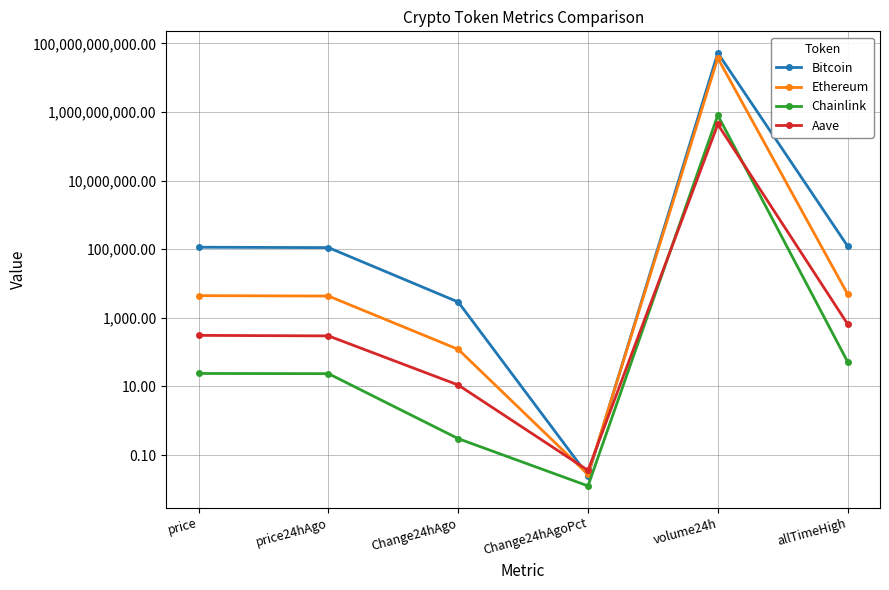

Rank the series by their maximum value, from lowest to highest.

Aave, Chainlink, Ethereum, Bitcoin